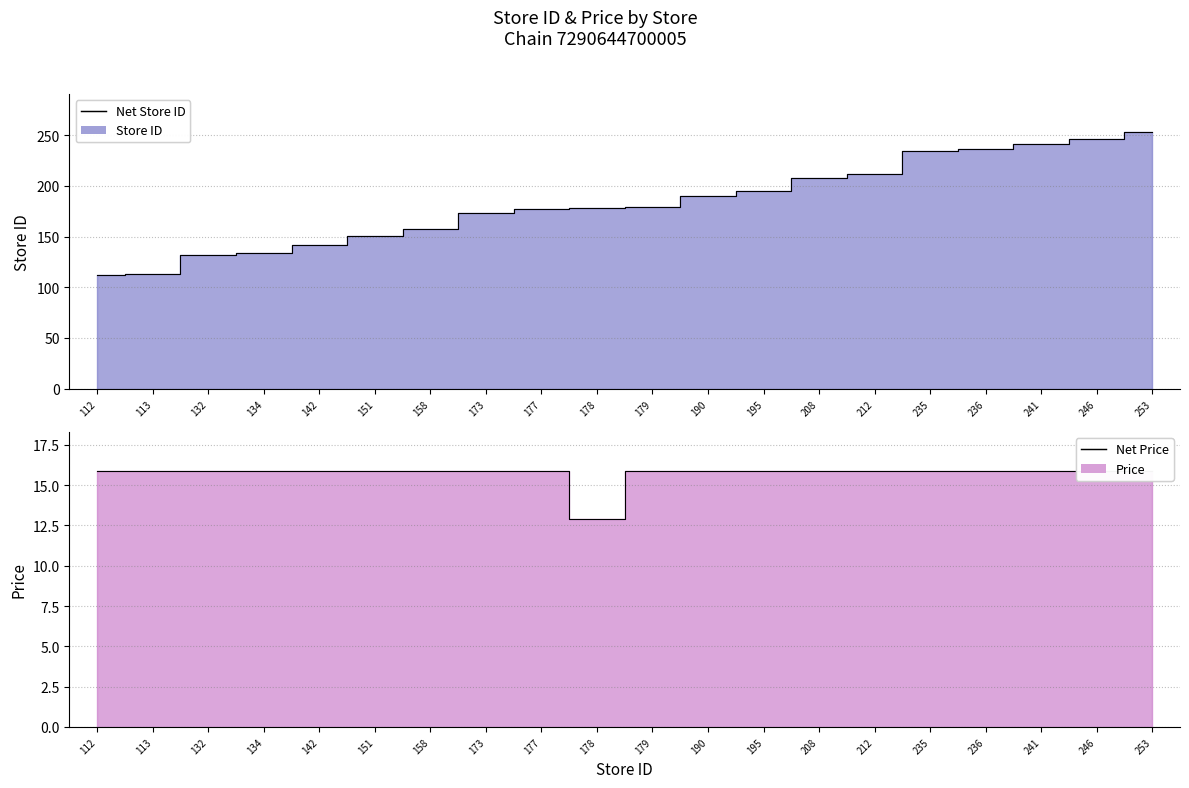

How many interior local valleys does the price series have?

1